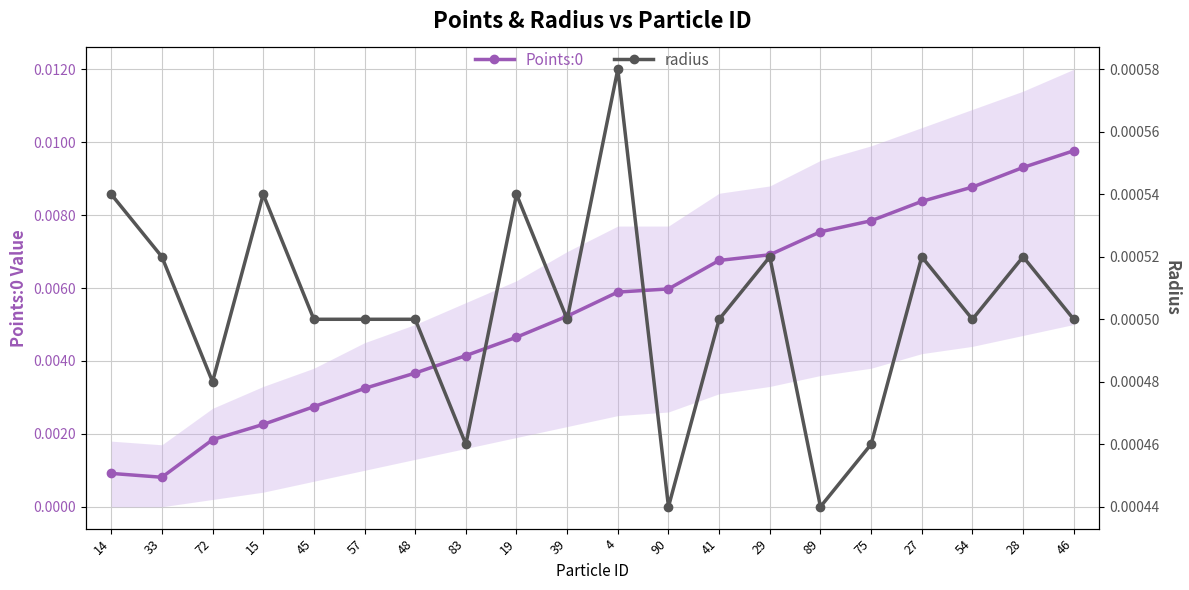

True or false: Points:0 and radius cross at least once.

False